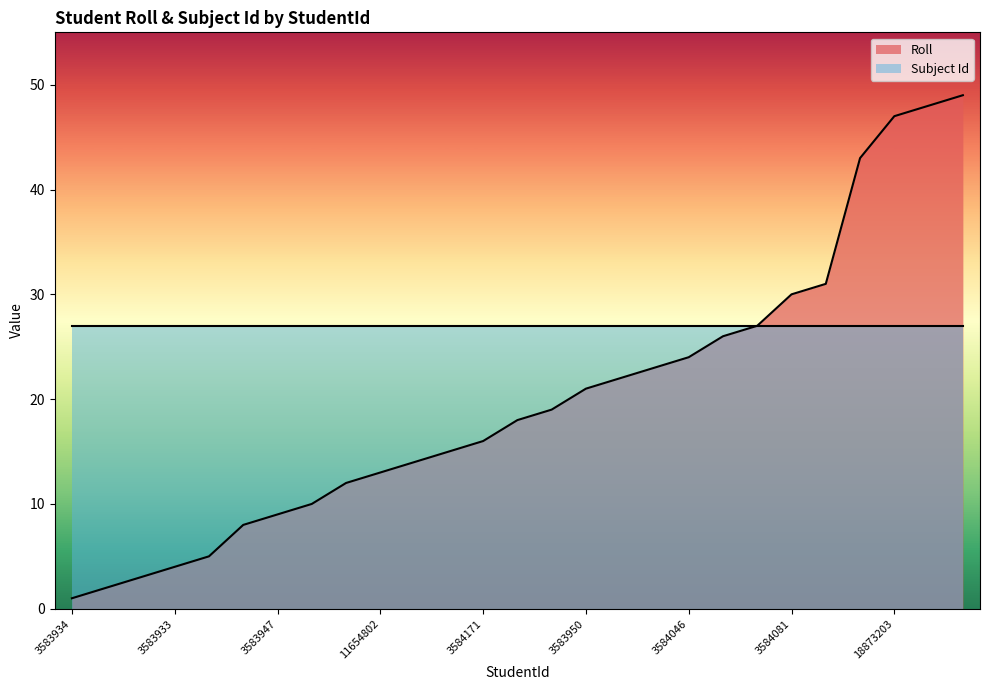

Which category has the lowest value across all series?

3583934